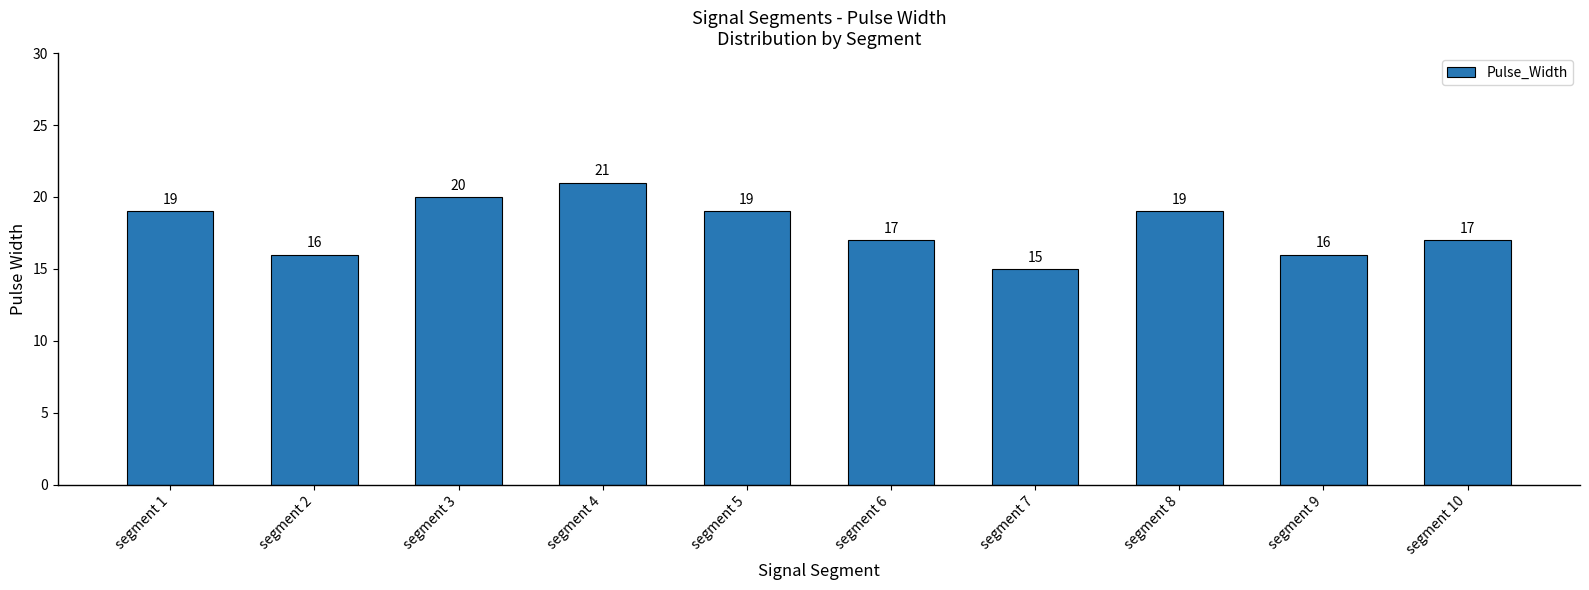

How many bars are there in total?

10